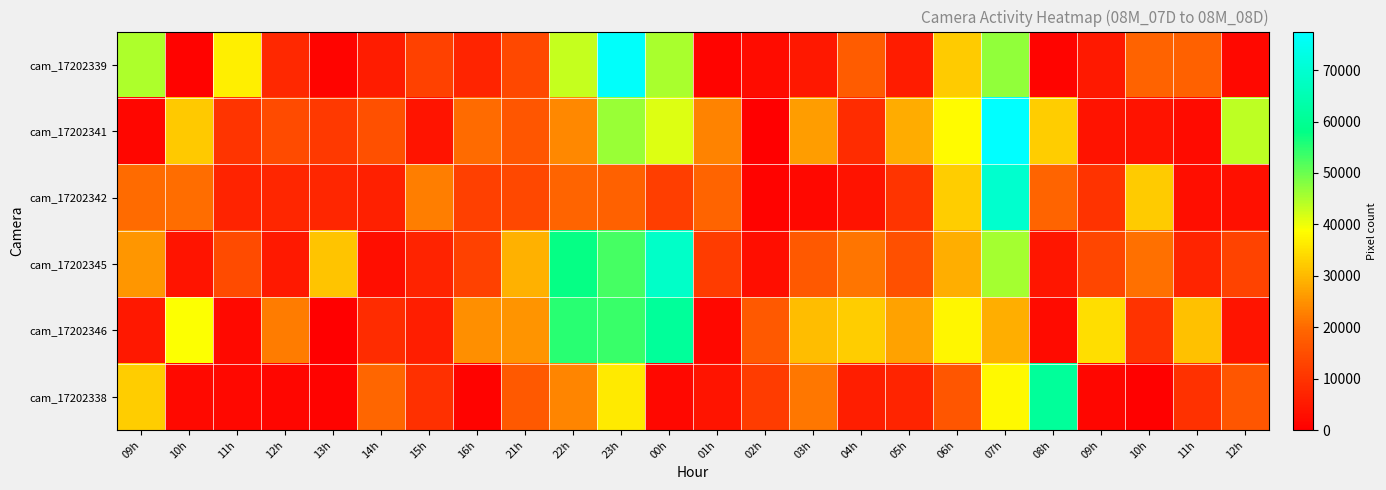

Reading right to left, list all the values displayed in this chart.

cam_17202339: 12h=1588	11h=18534	10h=18975	09h=5070	08h=962	07h=47151	06h=32223	05h=5475	04h=17567	03h=4793	02h=2423	01h=1142	00h=45154	23h=76752	22h=43102	21h=13865	16h=7020	15h=12611	14h=5587	13h=1031	12h=7778	11h=36747	10h=890	09h=44842
cam_17202341: 12h=43711	11h=2217	10h=3864	09h=3721	08h=32521	07h=77497	06h=38154	05h=28218	04h=8745	03h=26634	02h=170	01h=23012	00h=41313	23h=46400	22h=23864	21h=16570	16h=20251	15h=4086	14h=15311	13h=11008	12h=14278	11h=9994	10h=32057	09h=1405
cam_17202342: 12h=3195	11h=2853	10h=32285	09h=9712	08h=19179	07h=69423	06h=32543	05h=10160	04h=3885	03h=1532	02h=896	01h=19288	00h=11910	23h=18521	22h=19192	21h=13785	16h=12195	15h=22638	14h=6060	13h=7338	12h=7348	11h=6901	10h=20426	09h=20123
cam_17202345: 12h=12916	11h=7098	10h=20824	09h=13550	08h=4499	07h=45627	06h=28501	05h=15255	04h=21291	03h=17137	02h=2919	01h=11608	00h=68592	23h=52770	22h=57677	21h=28836	16h=12537	15h=6703	14h=2908	13h=31218	12h=5034	11h=14449	10h=4011	09h=25430
cam_17202346: 12h=4130	11h=30980	10h=9795	09h=34525	08h=2217	07h=28644	06h=37543	05h=26995	04h=32581	03h=30538	02h=16974	01h=1711	00h=60863	23h=53683	22h=55015	21h=25318	16h=24577	15h=5912	14h=8678	13h=0	12h=22308	11h=1976	10h=38836	09h=4768
cam_17202338: 12h=16627	11h=9596	10h=505	09h=1279	08h=60920	07h=38030	06h=16551	05h=7061	04h=5965	03h=21777	02h=11720	01h=3974	00h=1766	23h=36284	22h=23458	21h=17127	16h=678	15h=9308	14h=19473	13h=815	12h=1225	11h=1534	10h=1872	09h=32500